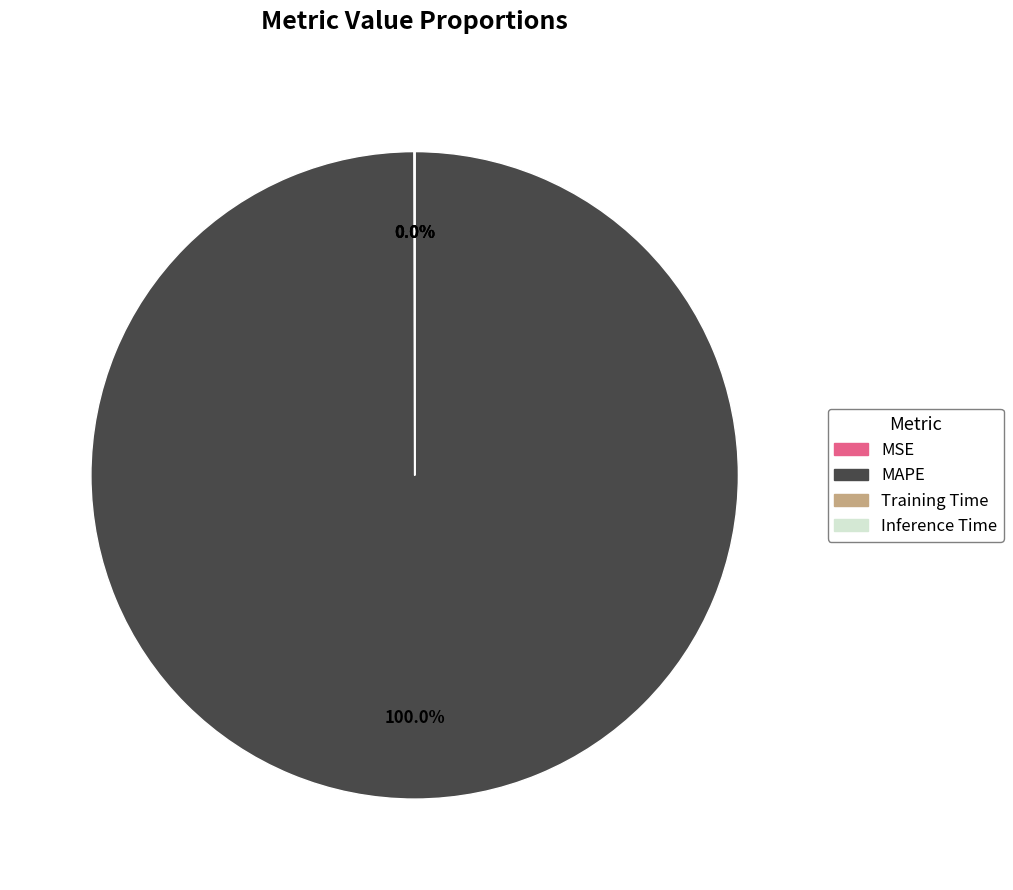

Which category has the biggest portion of the pie?

MAPE